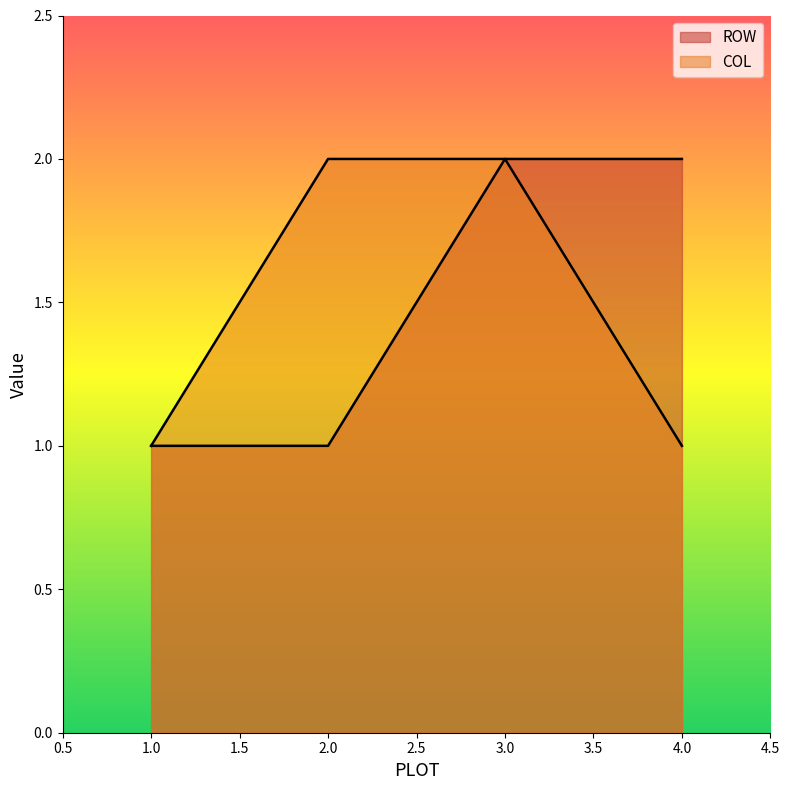

At which category is the sum across all series the highest?

3